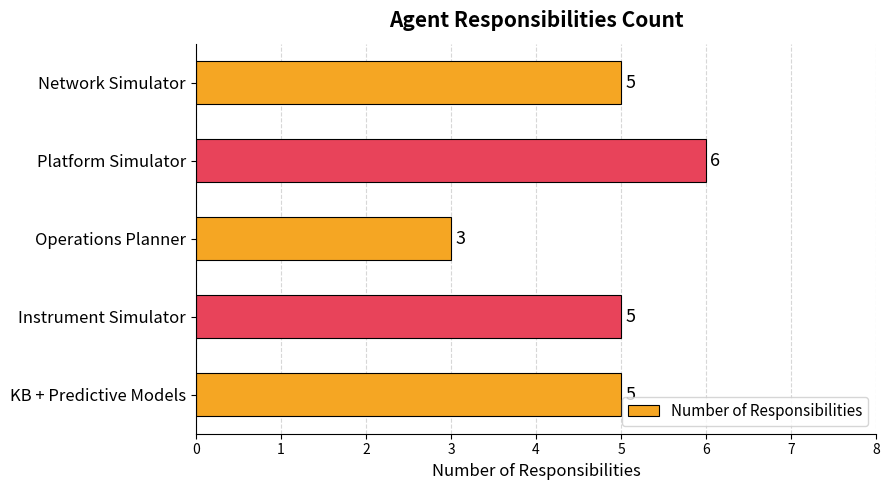

What is the approximate value at Operations Planner?

3